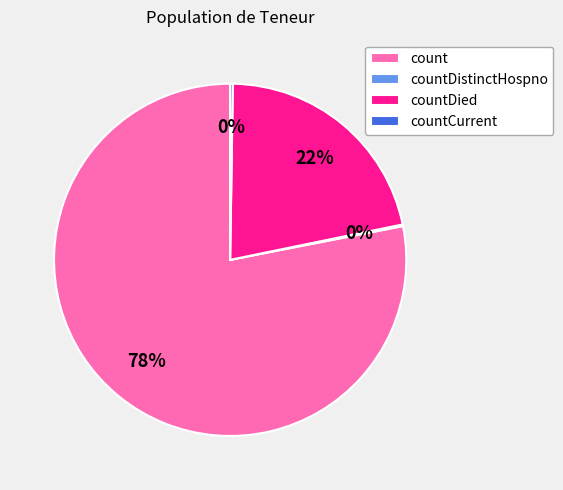

The count slice represents 78% of the pie. True or false?

True